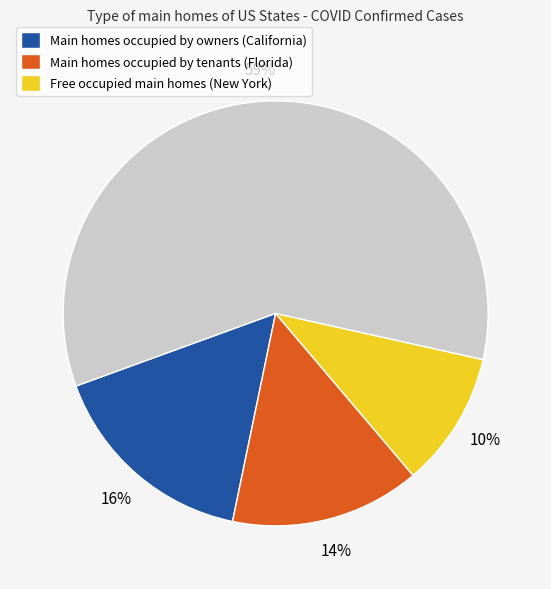

Does any single category account for the majority?

Yes